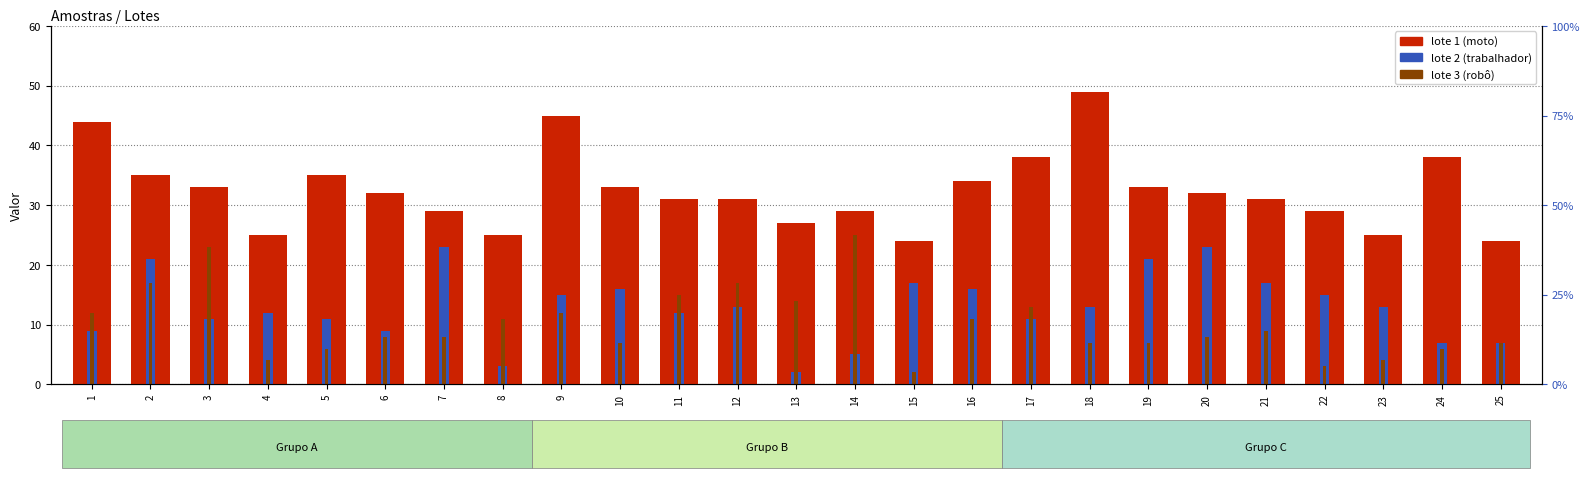

What is the difference between the values at 20 and 18?

17